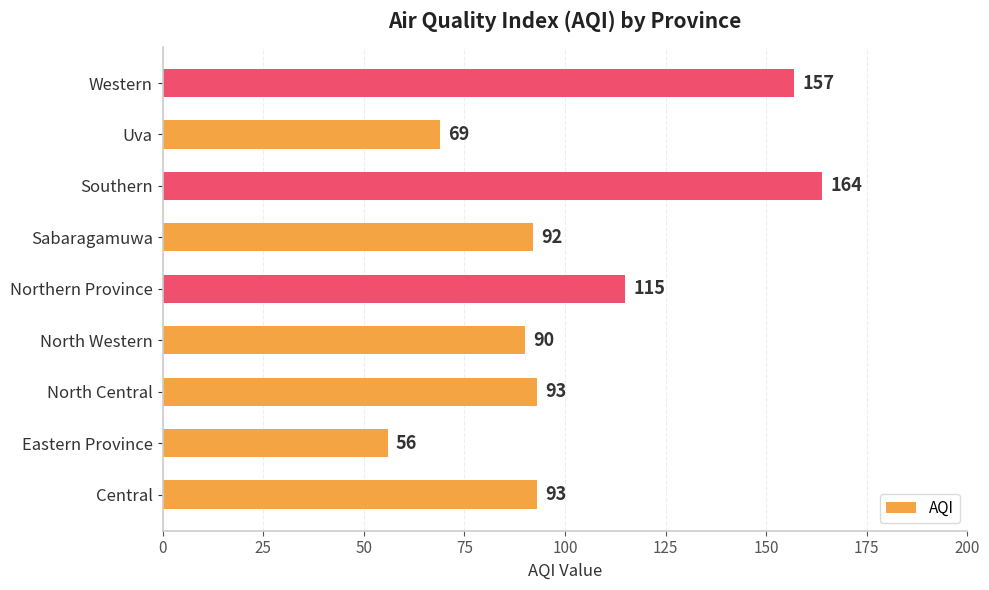

The value at Central is 142. True or false?

False